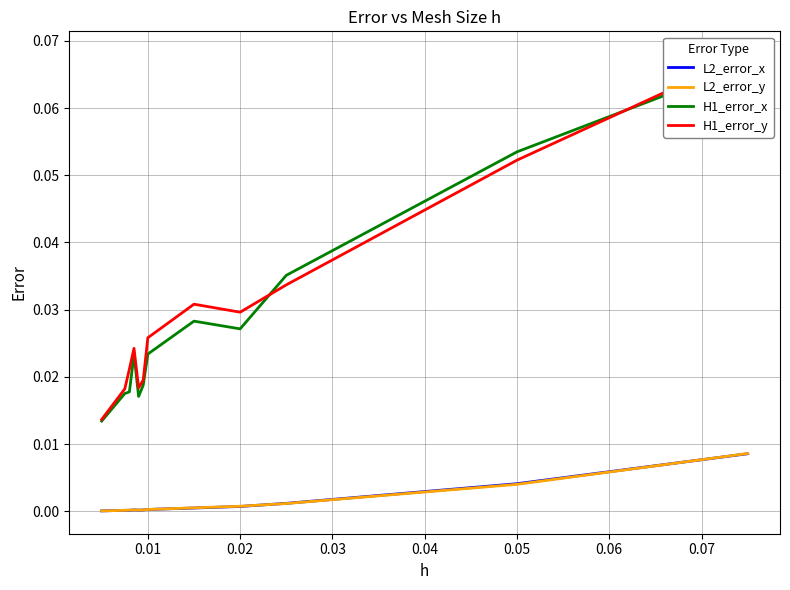

True or false: H1_error_y and L2_error_y intersect in this chart.

False